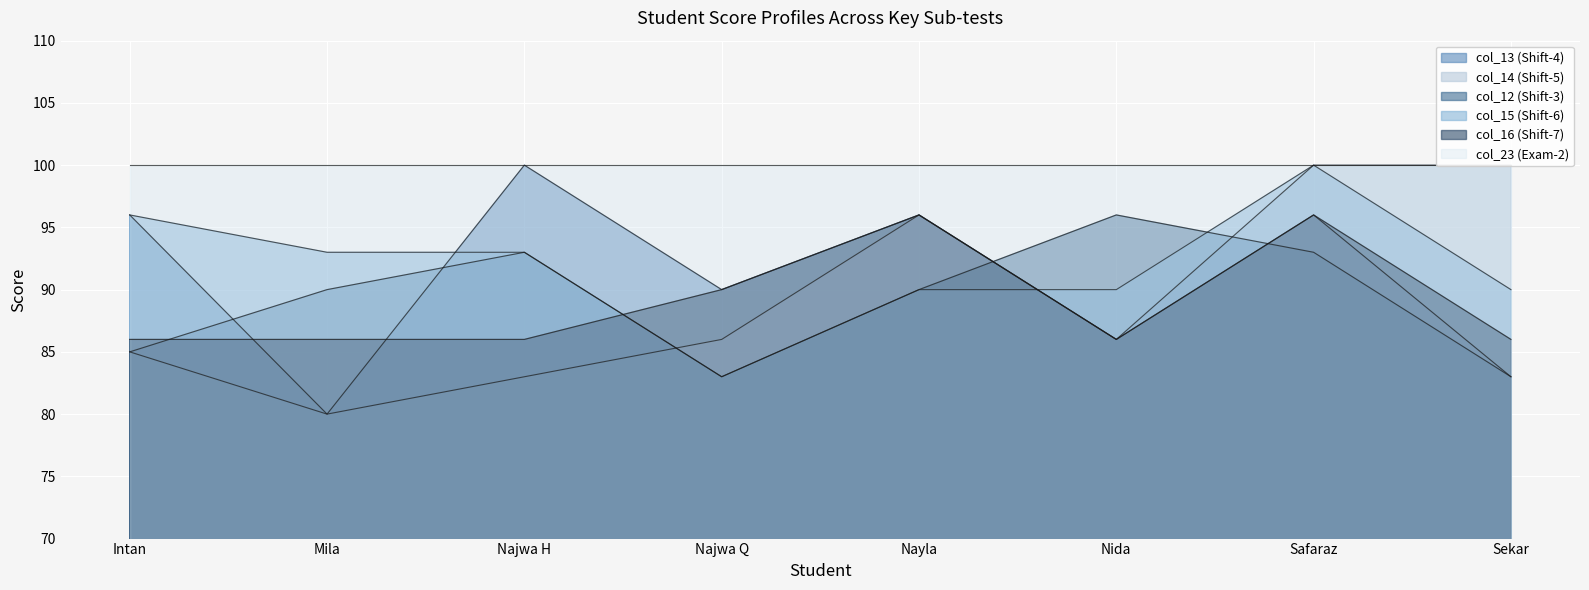

True or false: col_14 (Shift-5) and col_16 (Shift-7) intersect in this chart.

False